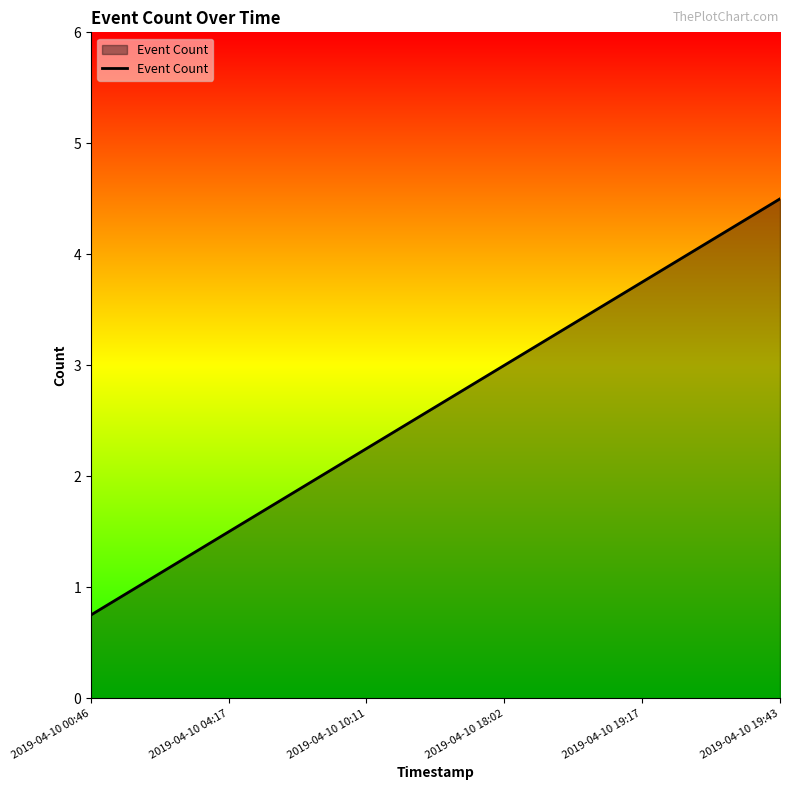

Approximately how many times larger is the value at 2019-04-10 04:17 compared to 2019-04-10 19:17?

0.4